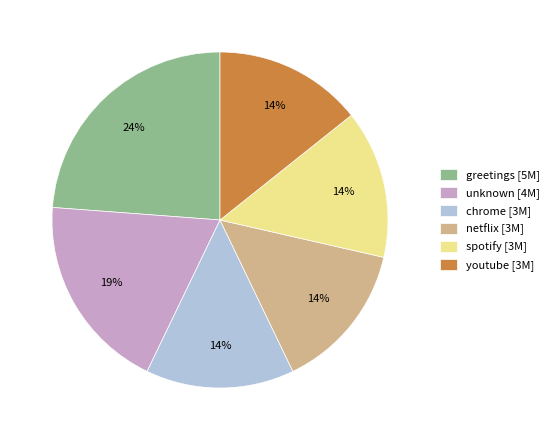

To the nearest percent, what portion does spotify [3M] represent?

14%